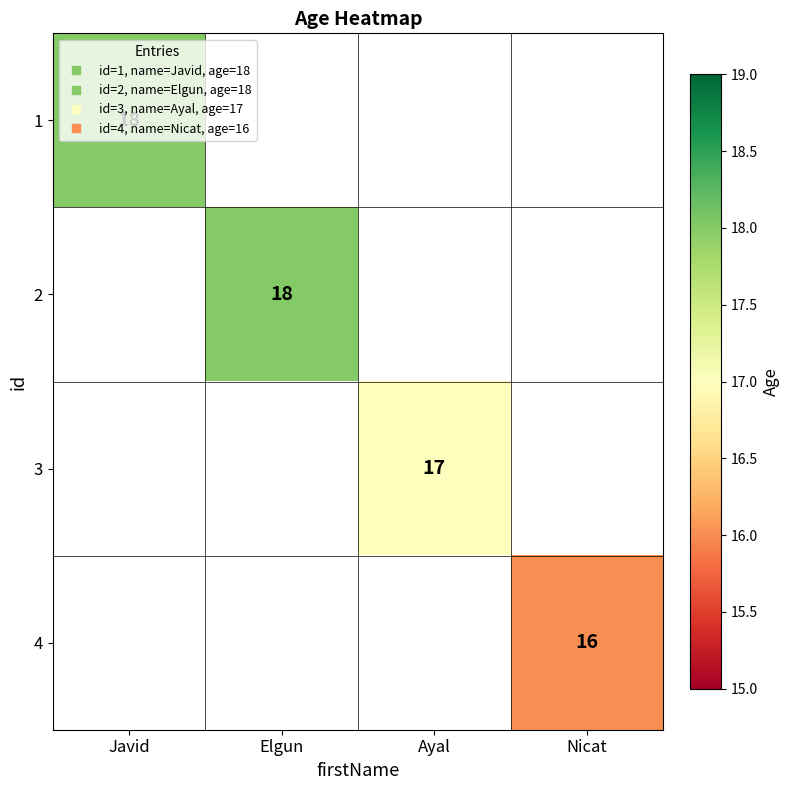

Is it true that 4 equals 9.7 at Nicat?

False